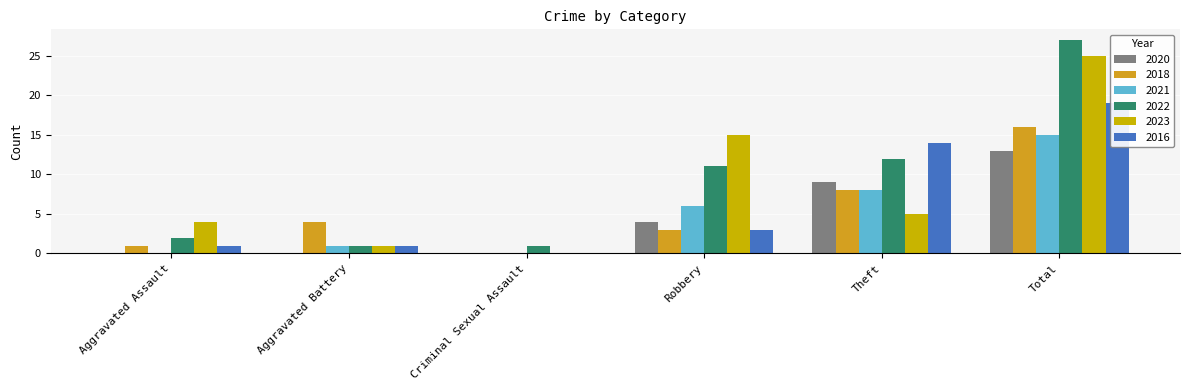

What is the sum of all 2021 values?

30